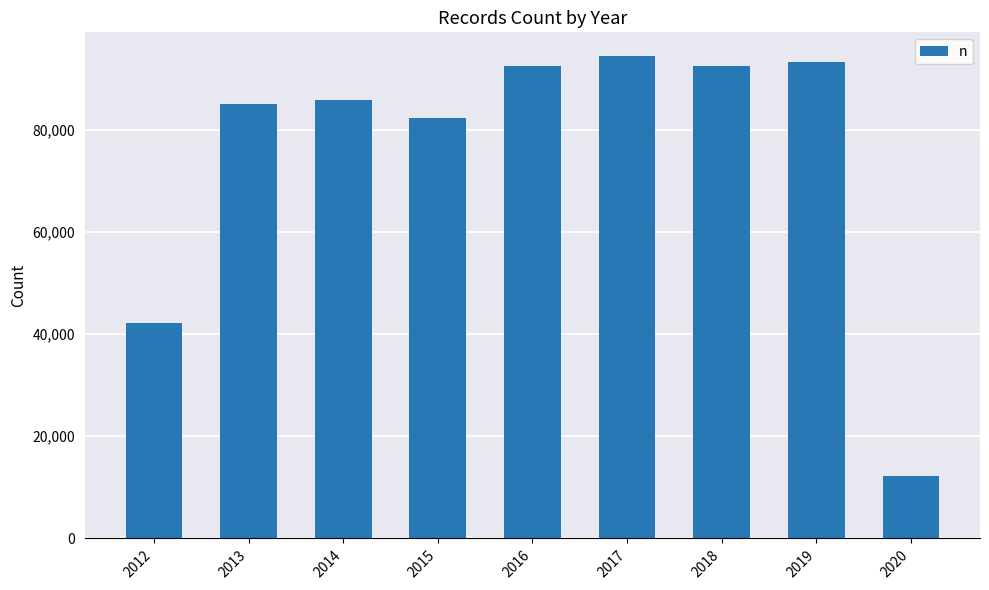

What is the change in value from 2012 to 2015?

+40231